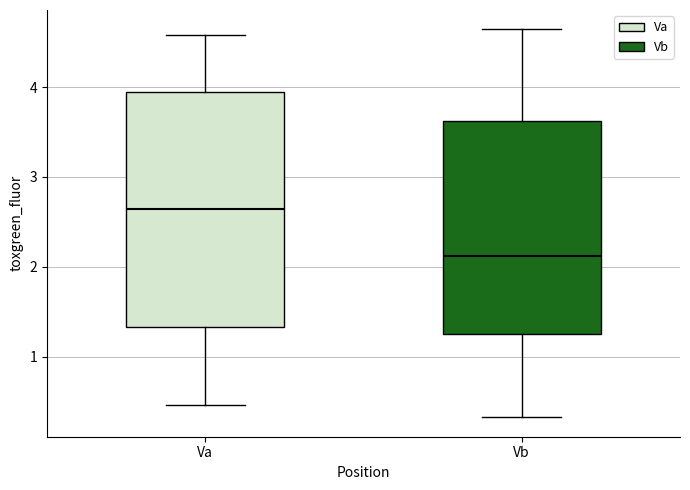

Which box's median line is the lowest?

Vb